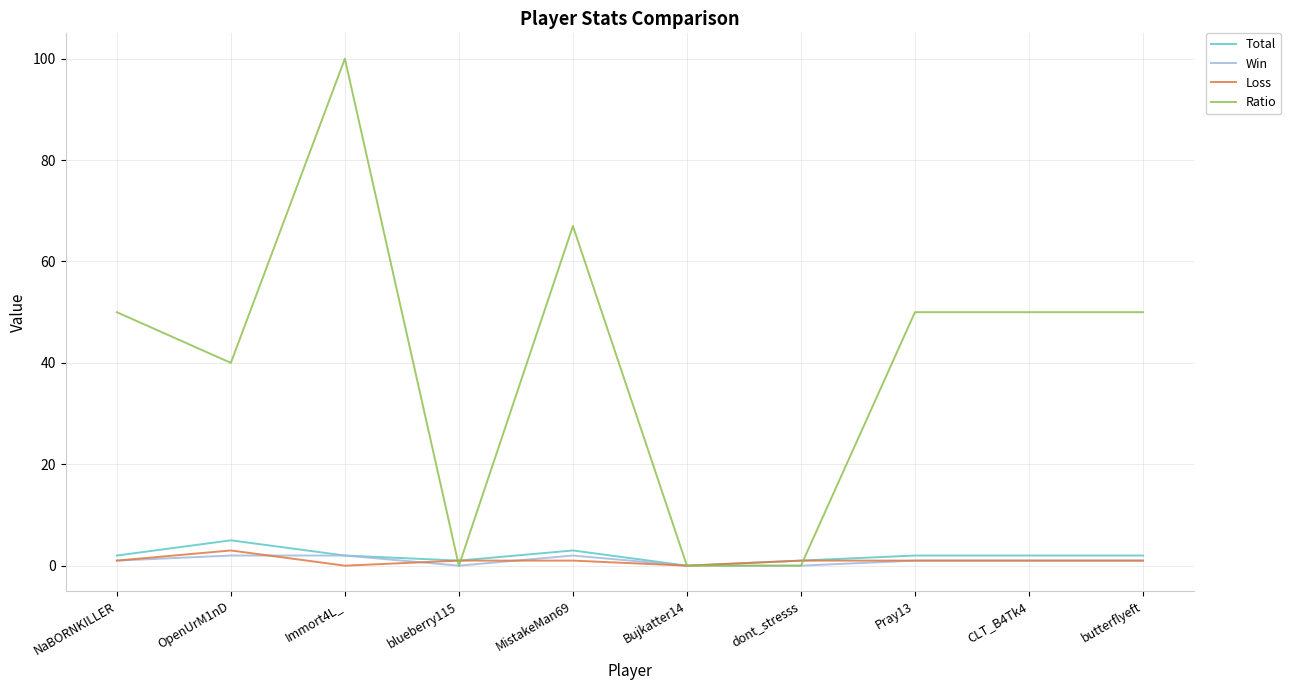

True or false: Total has a value of 2 at Pray13.

True